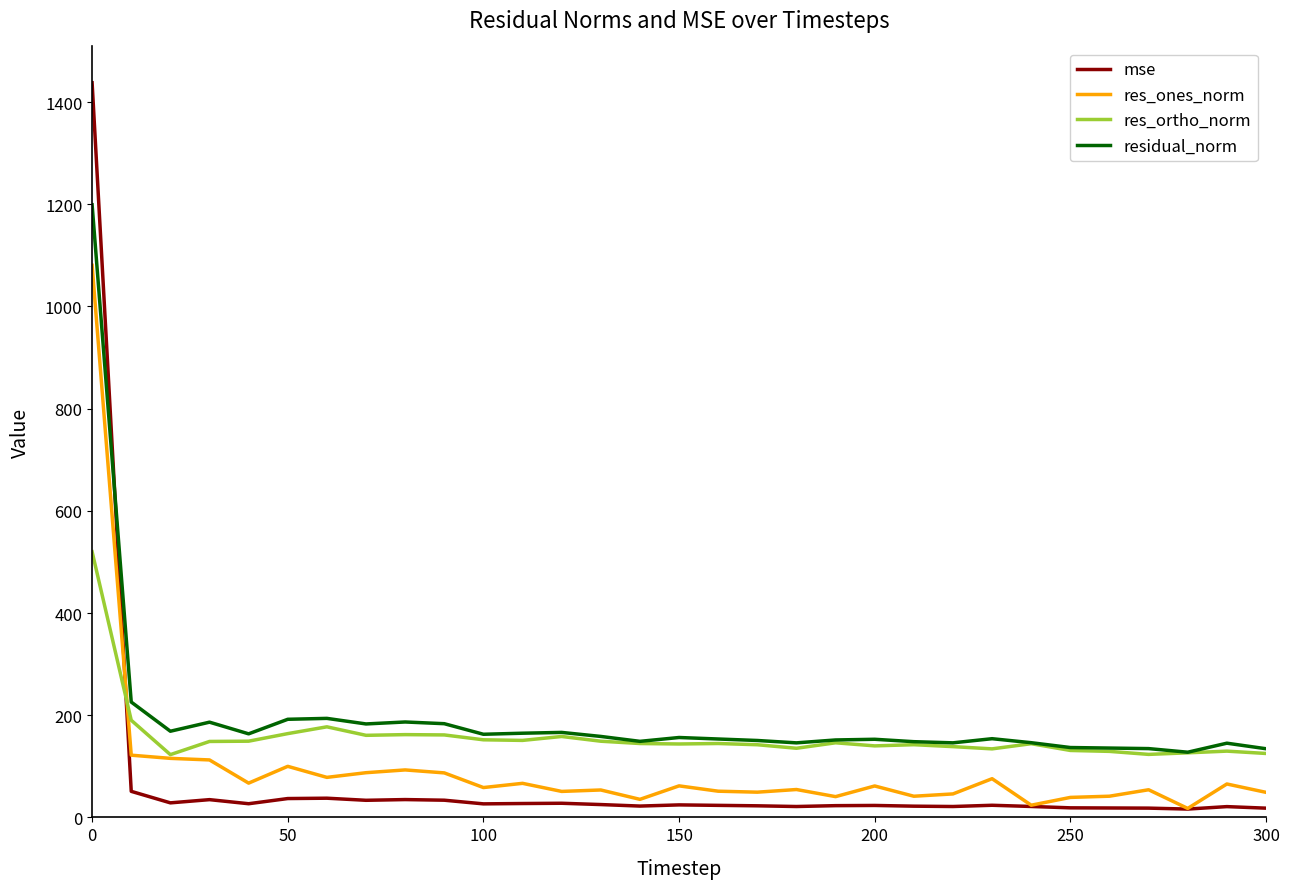

Which series has the largest range (max minus min)?

mse